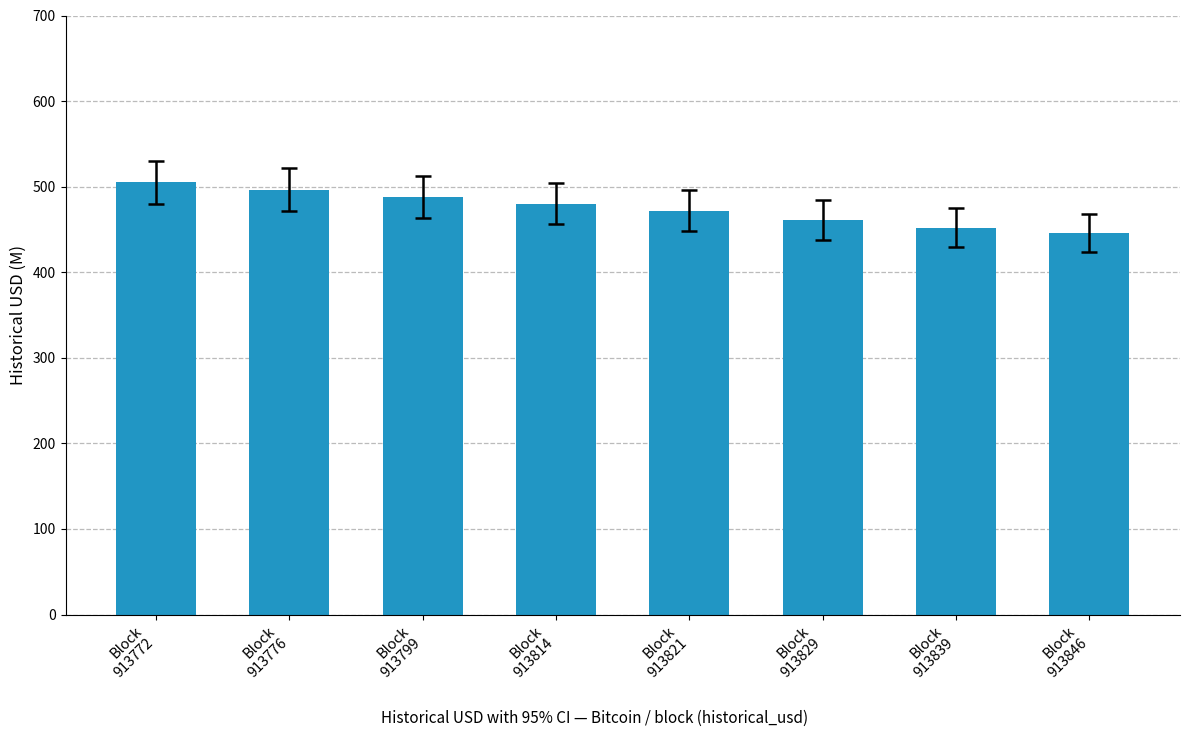

Rank the categories by value from lowest to highest.

Block
913846, Block
913839, Block
913829, Block
913821, Block
913814, Block
913799, Block
913776, Block
913772